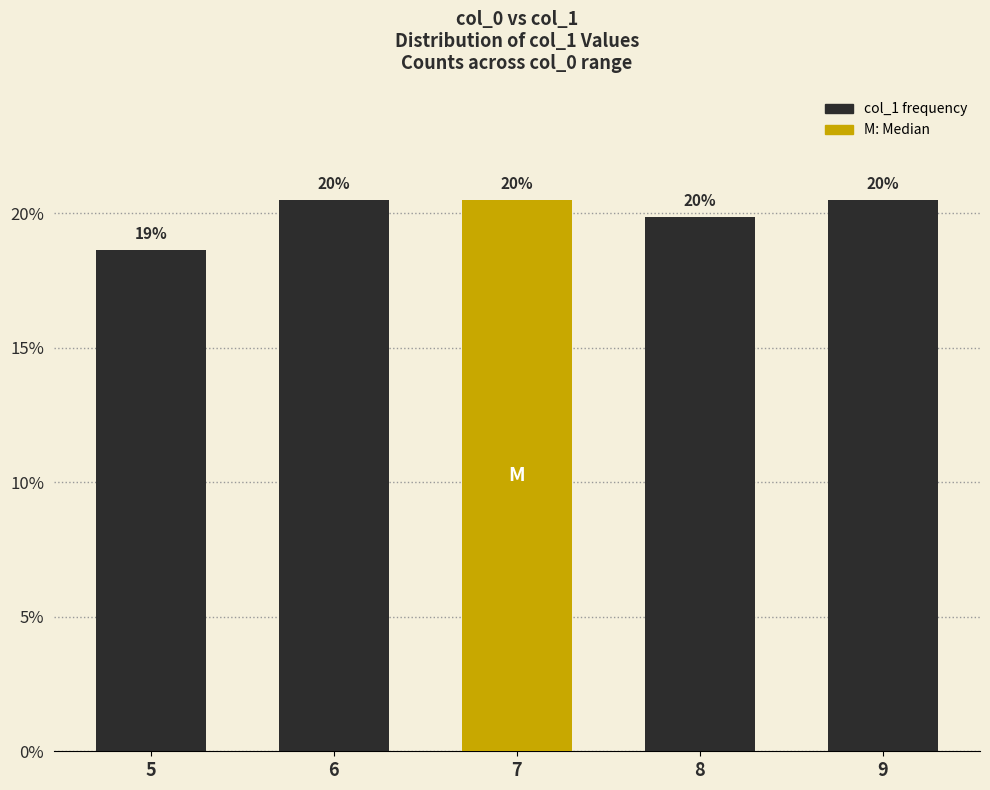

How many bars are there in total?

5